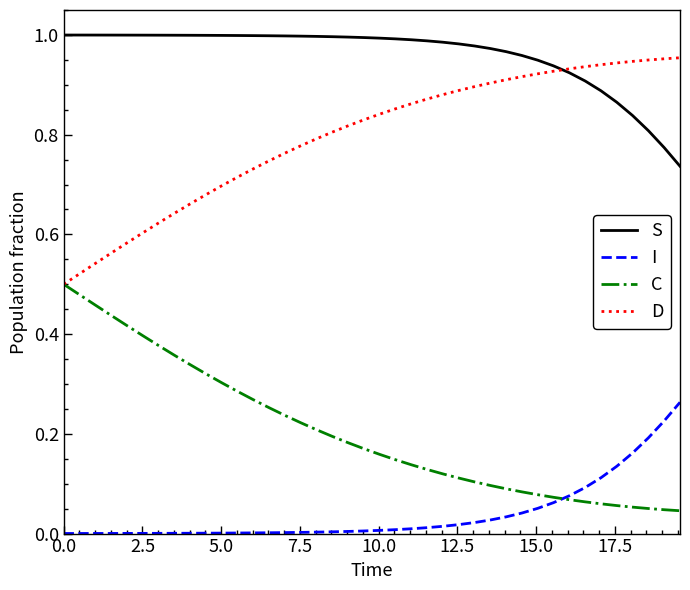

List the series in order of their peak value, lowest first.

I, C, D, S